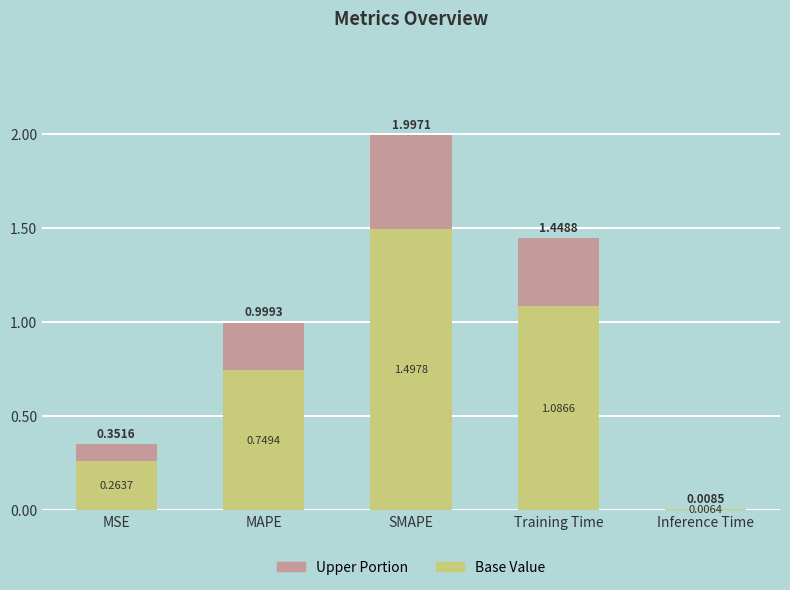

Which category has the highest value in the Base Value series?

SMAPE